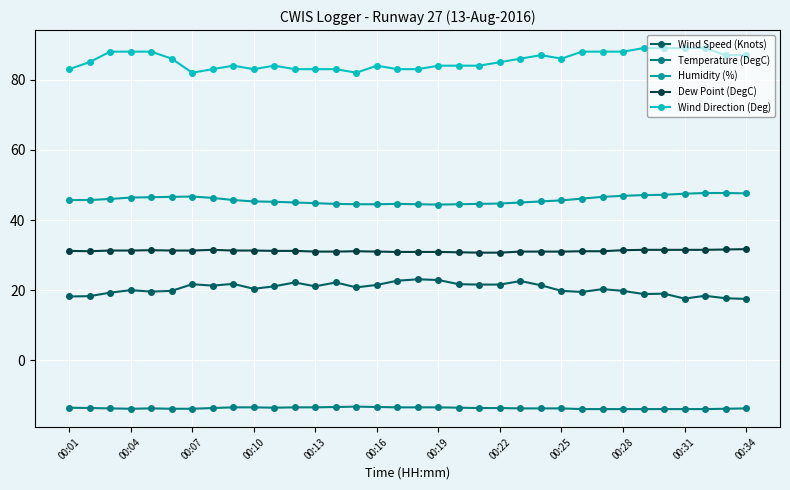

True or false: Wind Speed (Knots) has more than 0 points higher than both neighbors.

True